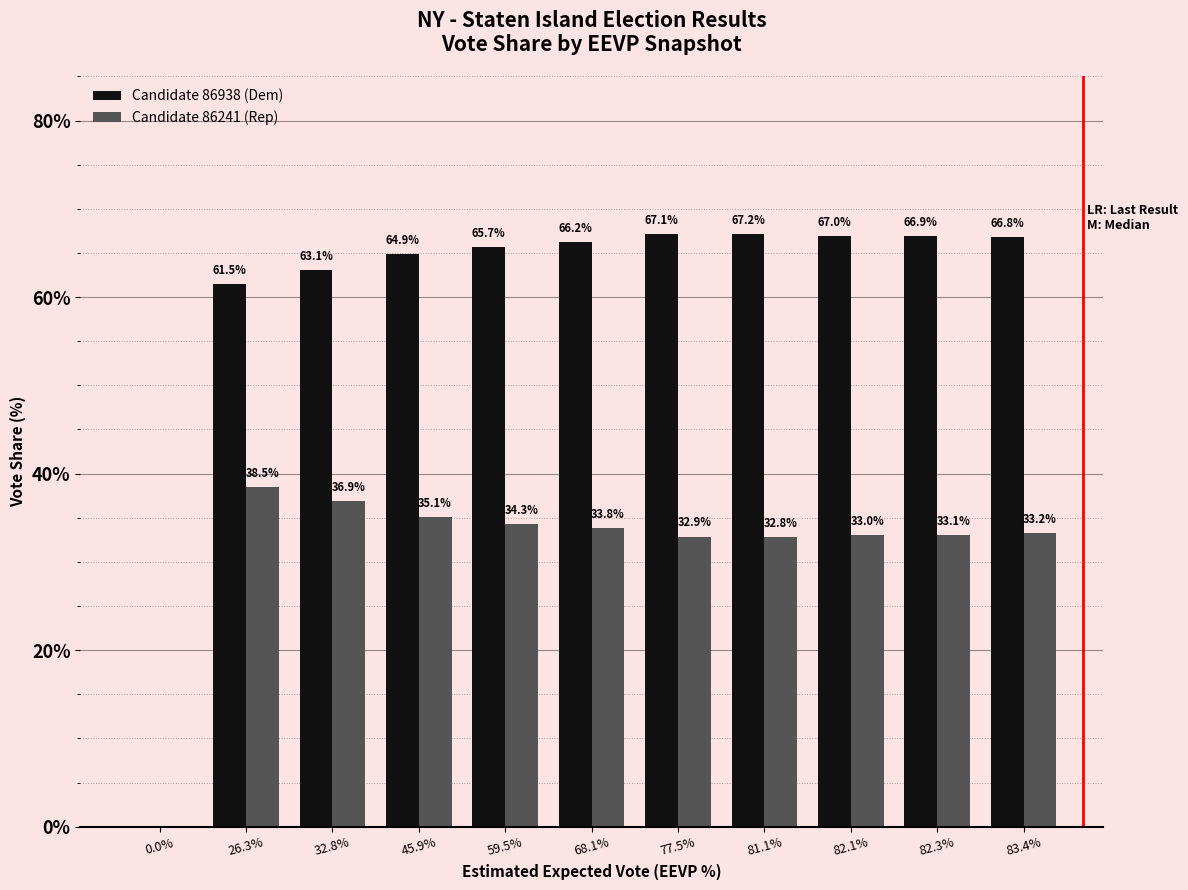

What is the sum of all Candidate 86241 (Rep) values?

343.7